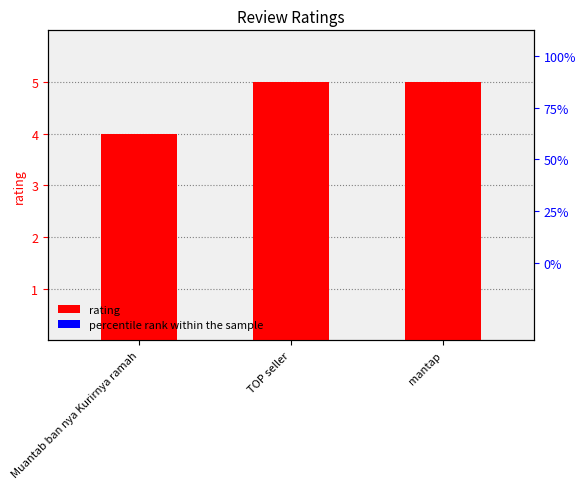

How many categories are shown in the chart?

3